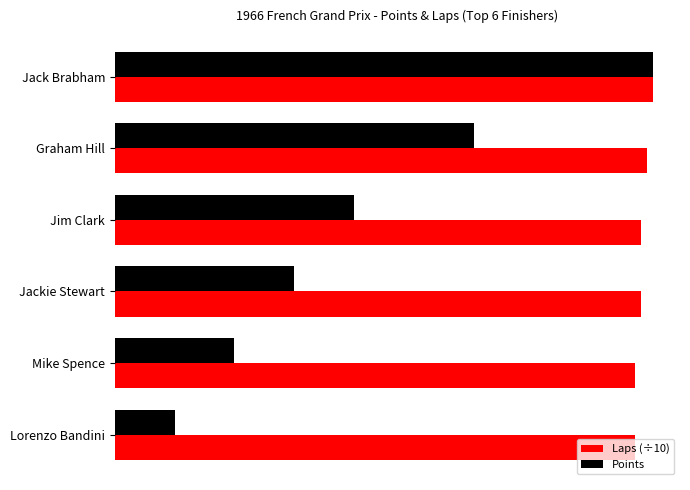

What are all the series names shown in the legend?

Laps (÷10), Points